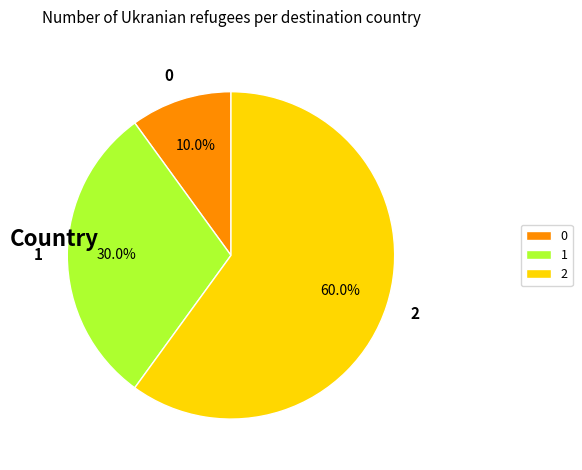

Approximately how many times larger is the value at 1 compared to 2?

0.5